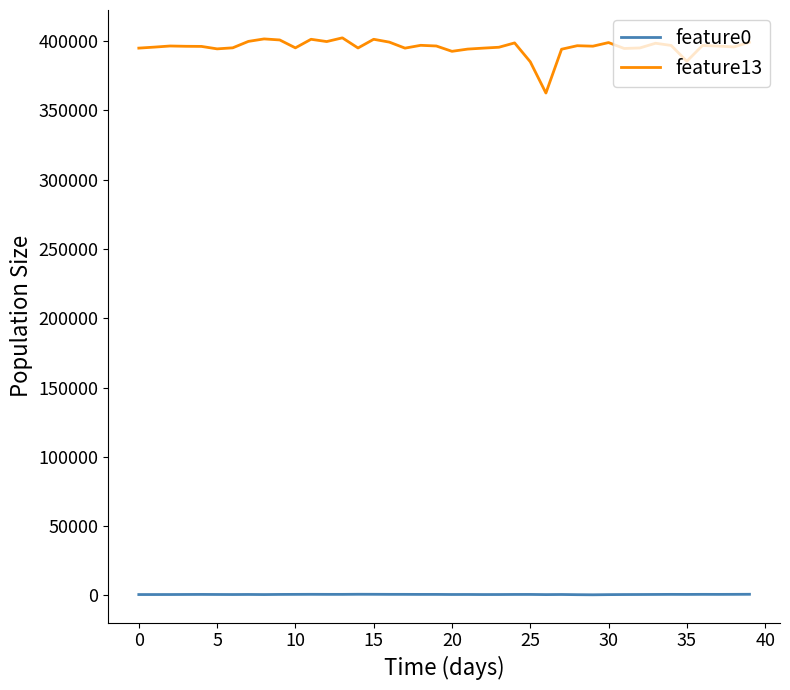

List the series in order of their peak value, highest first.

feature13, feature0